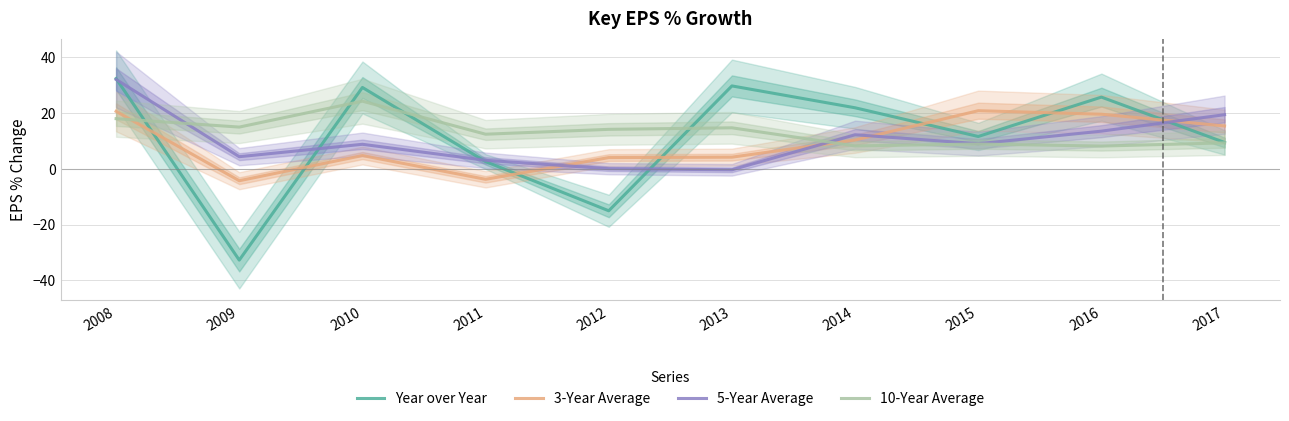

At which category does 5-Year Average reach its first local valley?

2009